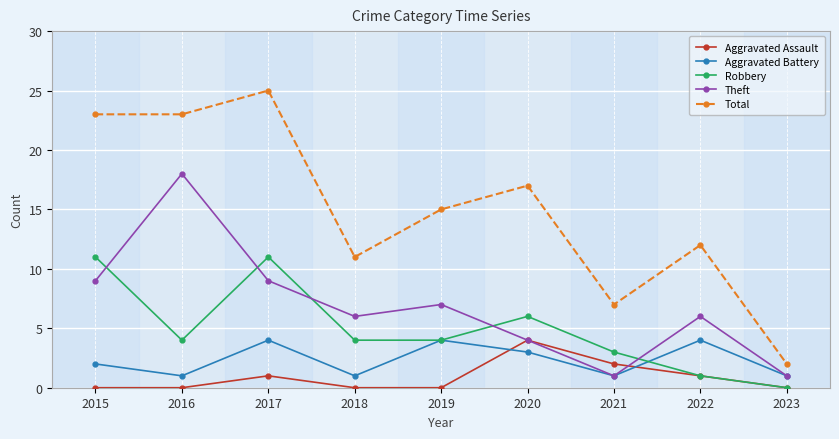

At which label does Theft reach its peak?

2016